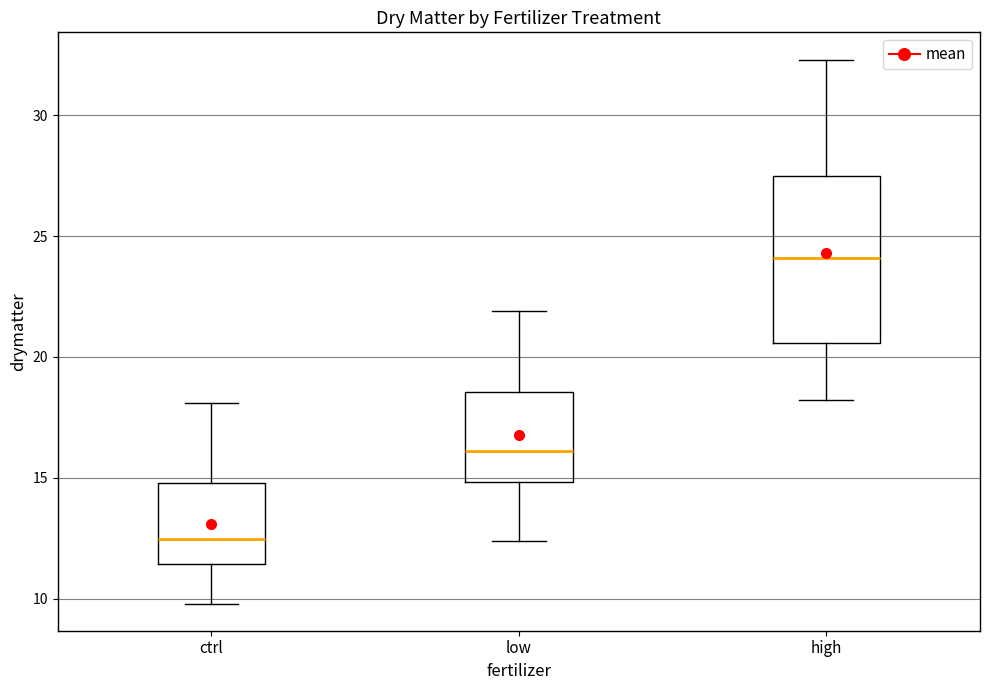

Which box is the tallest, from its lower edge to its upper edge?

high